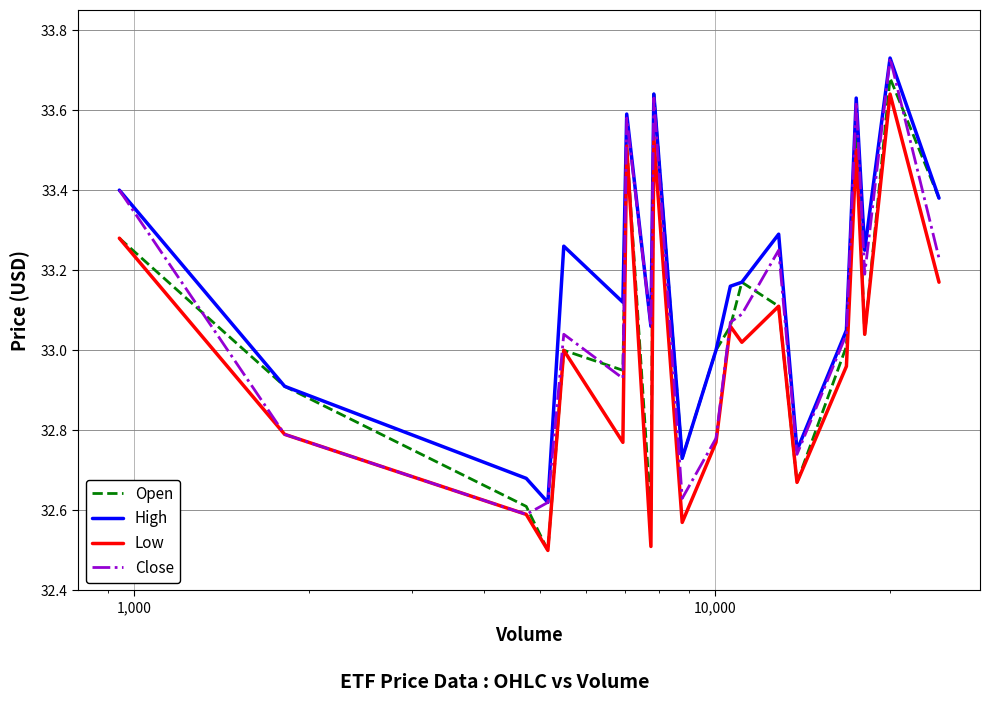

True or false: Low and High intersect in this chart.

False